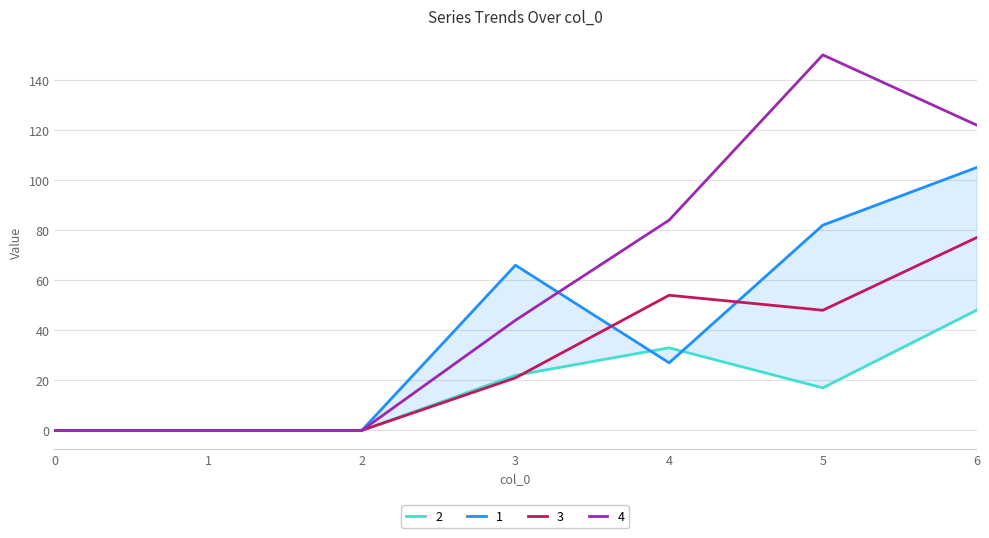

Which has a higher value, 6 or 5?

6